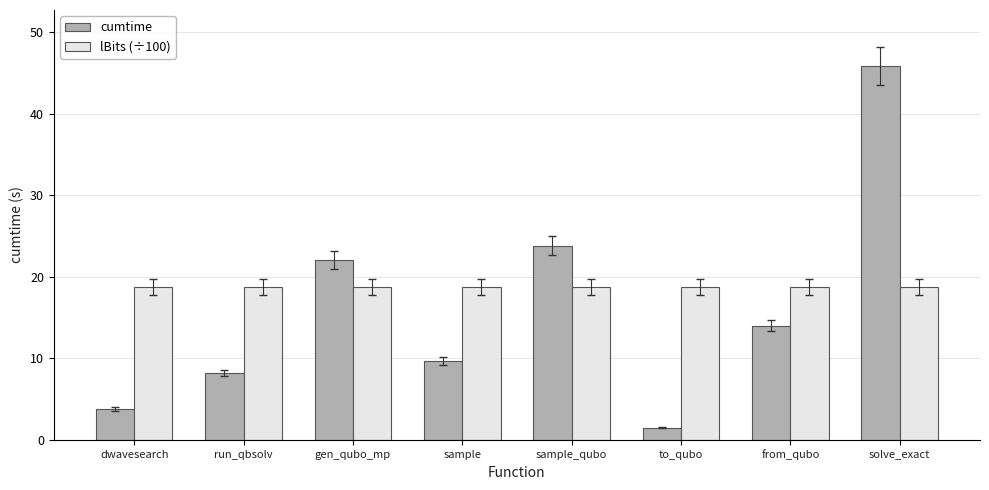

What is the spread (max minus min) of values at dwavesearch?

15.0